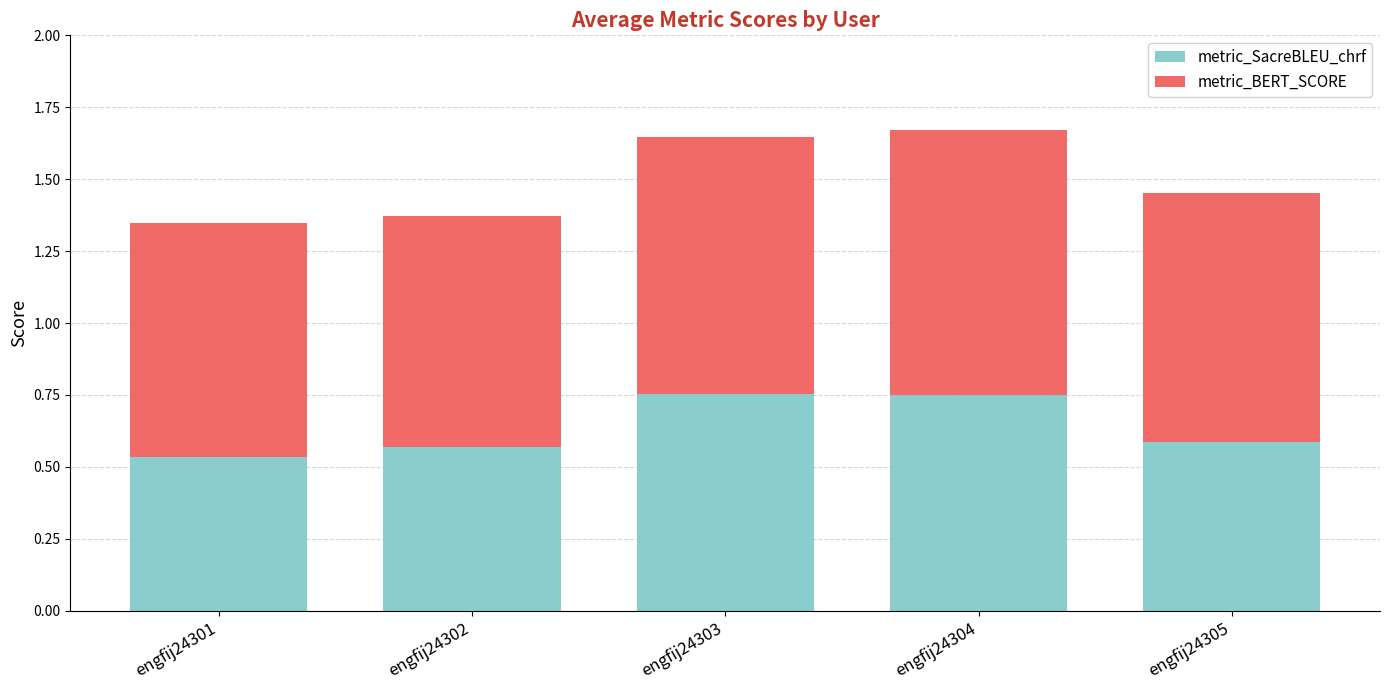

How many series are shown in this chart?

2